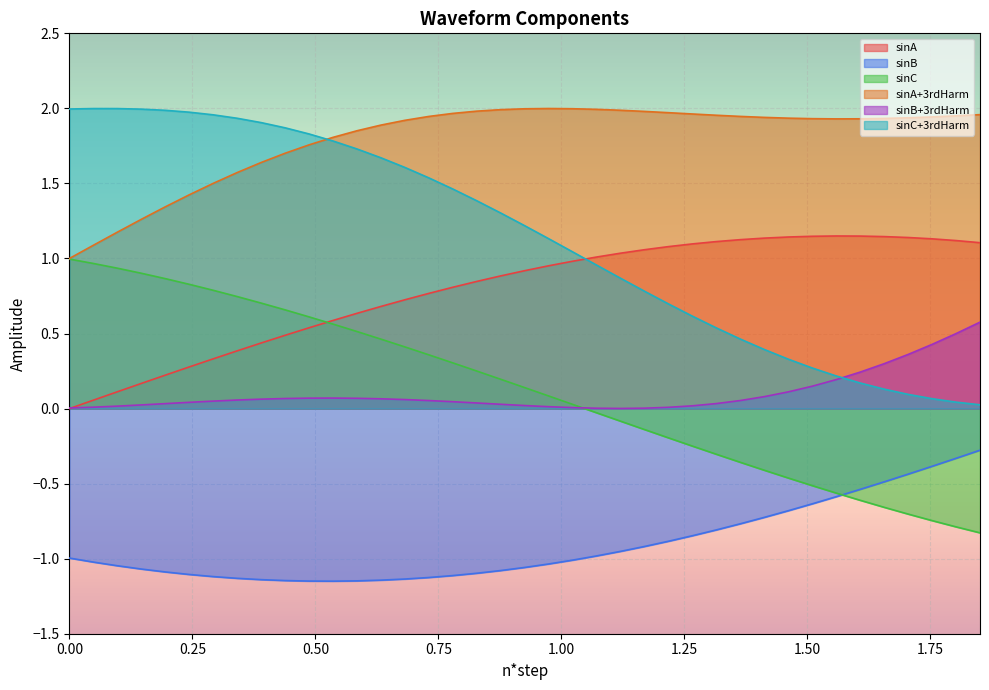

True or false: sinA and sinC intersect in this chart.

True